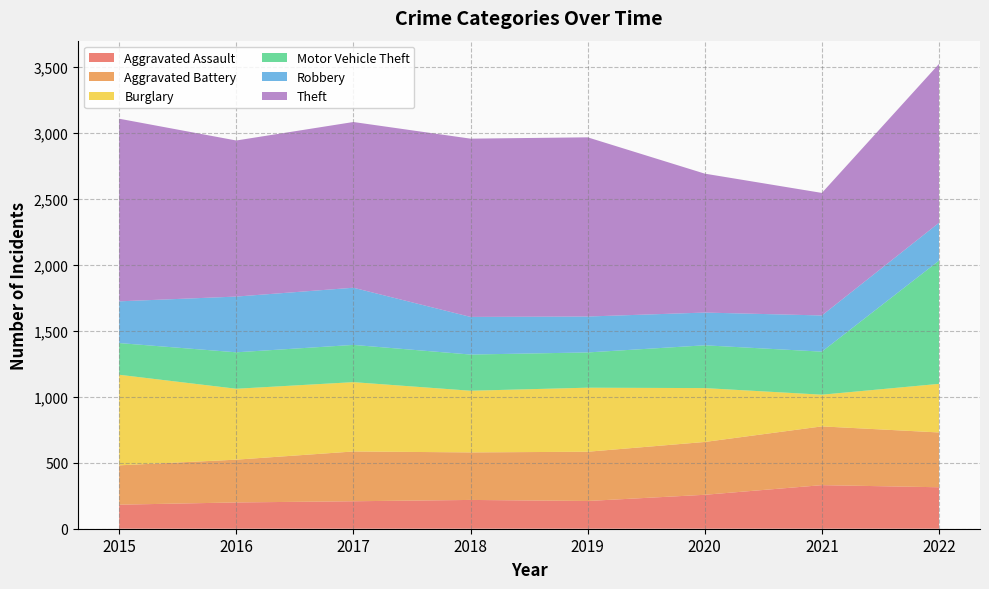

Reading left to right, extract all data points from this chart.

Aggravated Assault: 182	199	208	218	210	257	330	314
Aggravated Battery: 298	324	377	360	373	400	445	415
Burglary: 686	537	525	467	485	408	240	368
Motor Vehicle Theft: 240	276	282	274	267	324	326	933
Robbery: 316	422	433	285	272	248	274	287
Theft: 1383	1182	1255	1350	1357	1052	928	1203